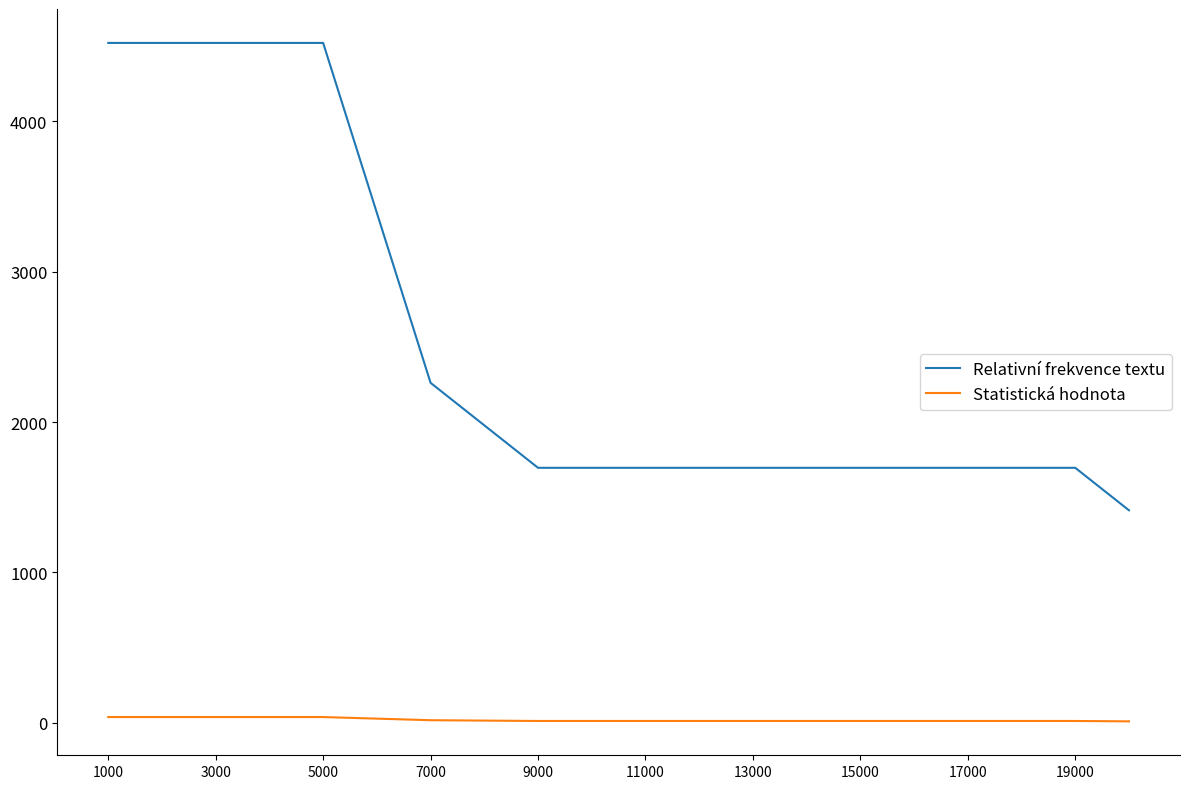

Which series has the largest range (max minus min)?

Relativní frekvence textu